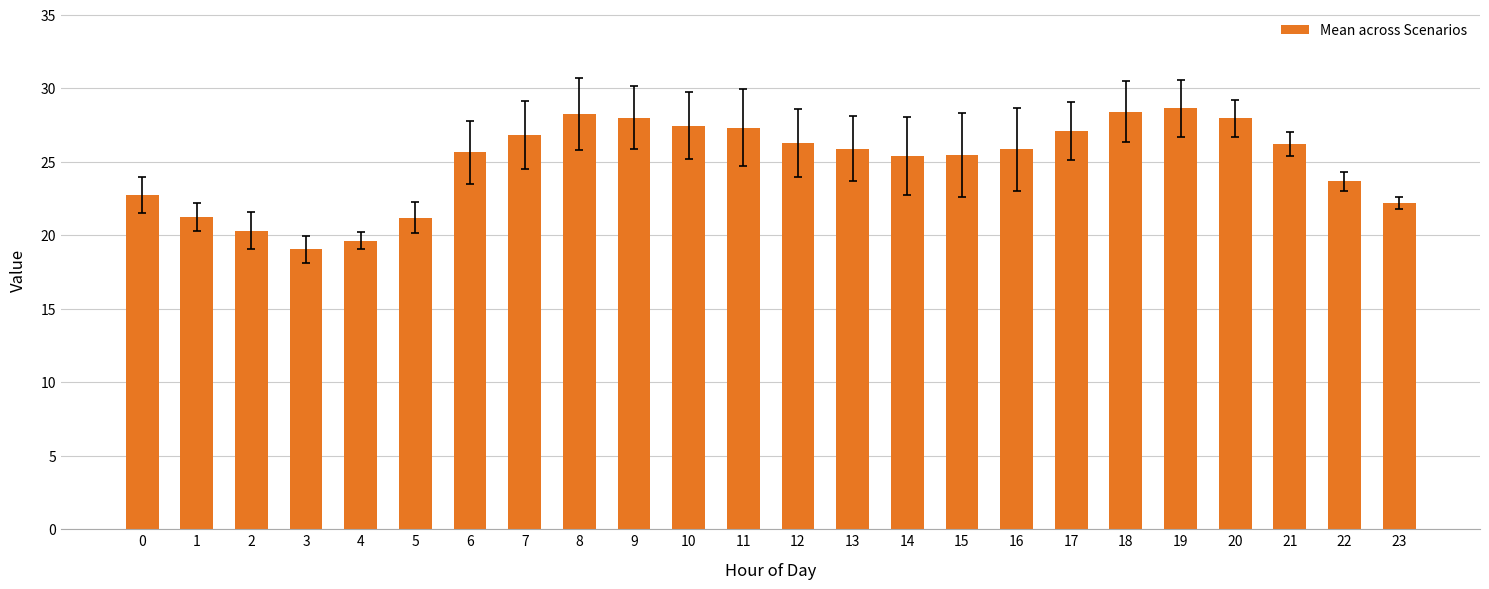

What is the sum of all values?

600.9